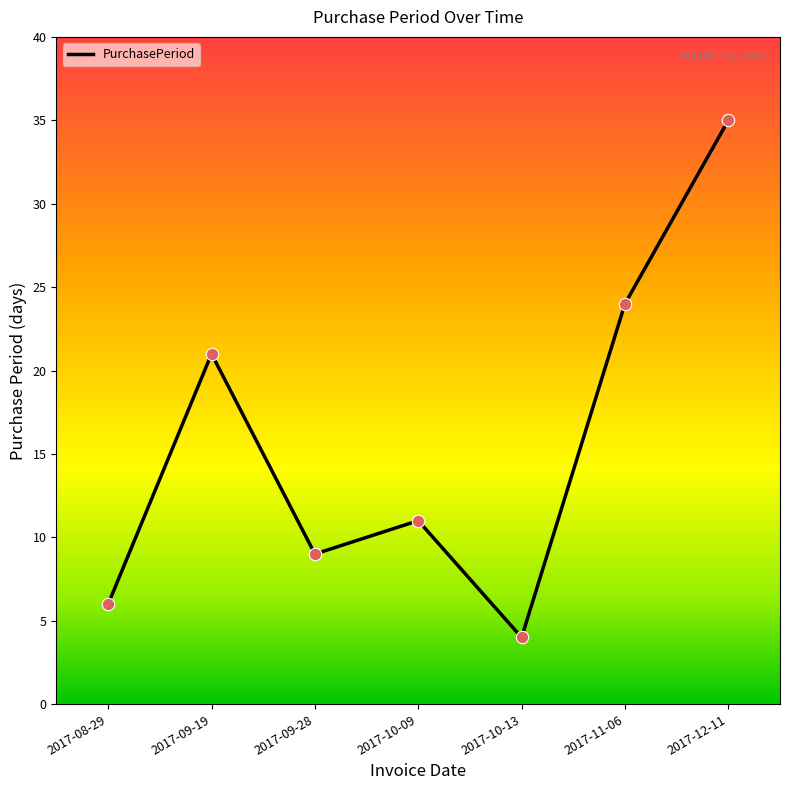

Which has a higher value, 2017-12-11 or 2017-08-29?

2017-12-11